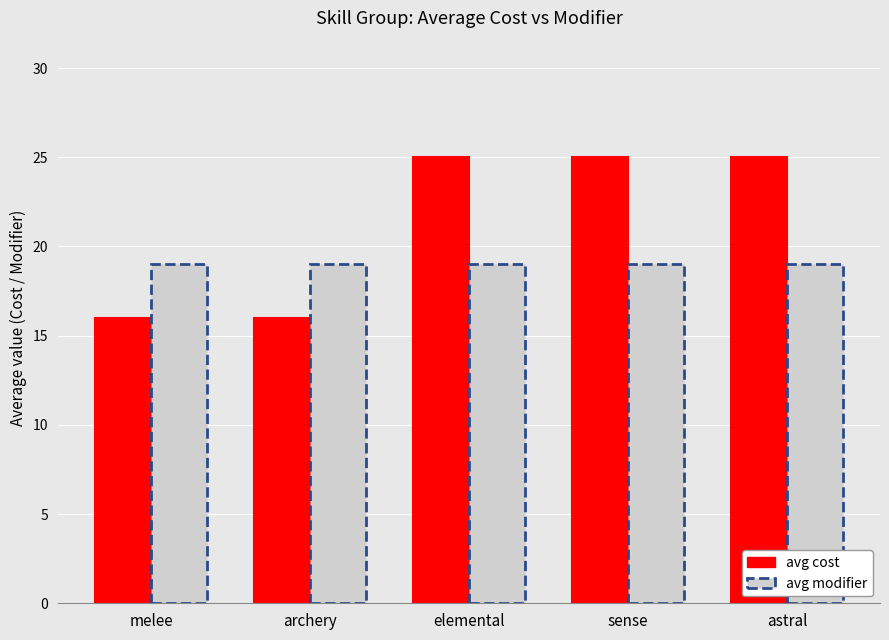

What is the label of the 5th bar from the left?

astral